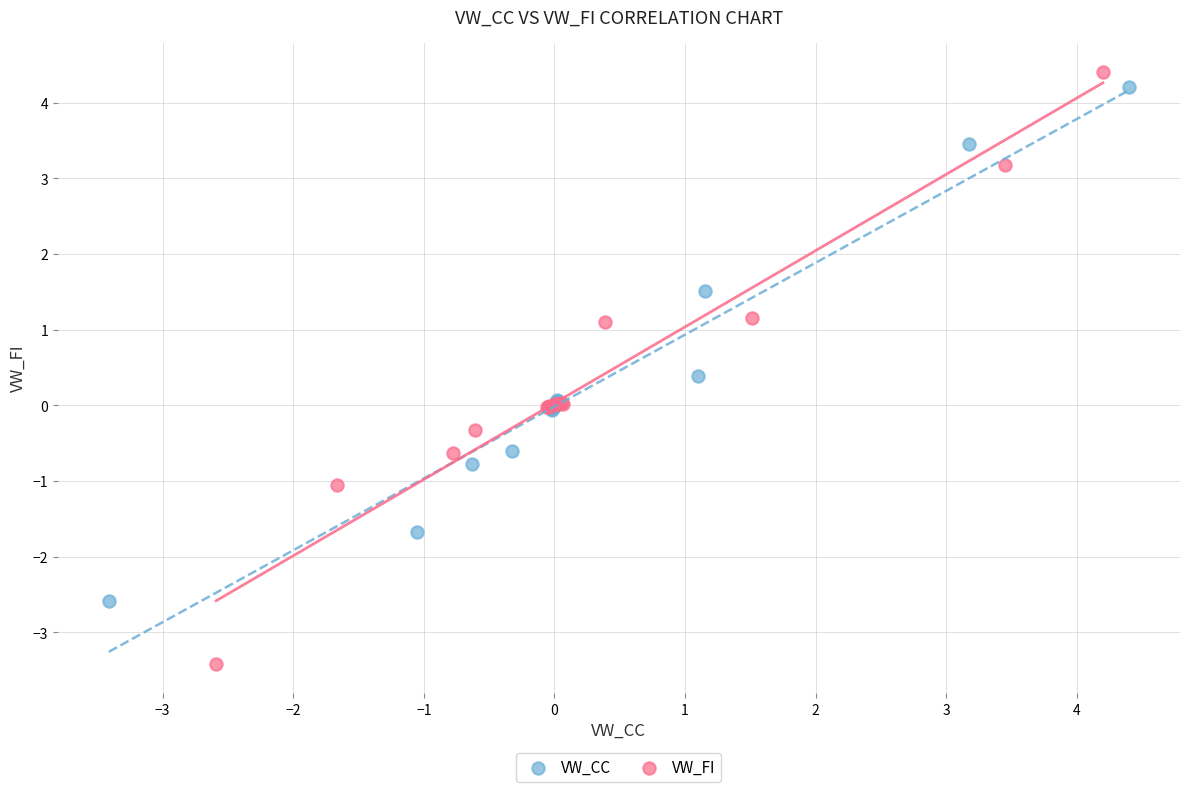

Which series contains the lowest Y value?

VW_FI